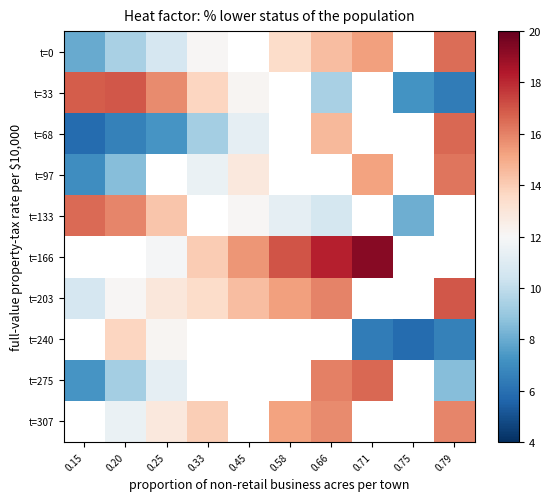

The t=240 series shows 2.7 at 0.79. True or false?

False